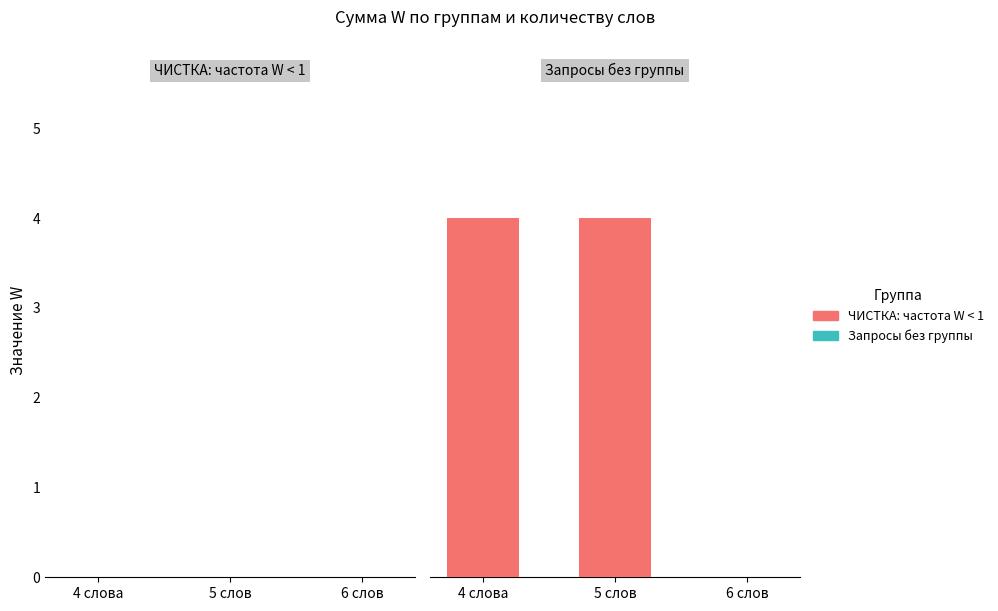

Reading right to left, what are all the values shown in this chart?

ЧИСТКА: частота W < 1: 0	0	0
Запросы без группы: 0	4	4